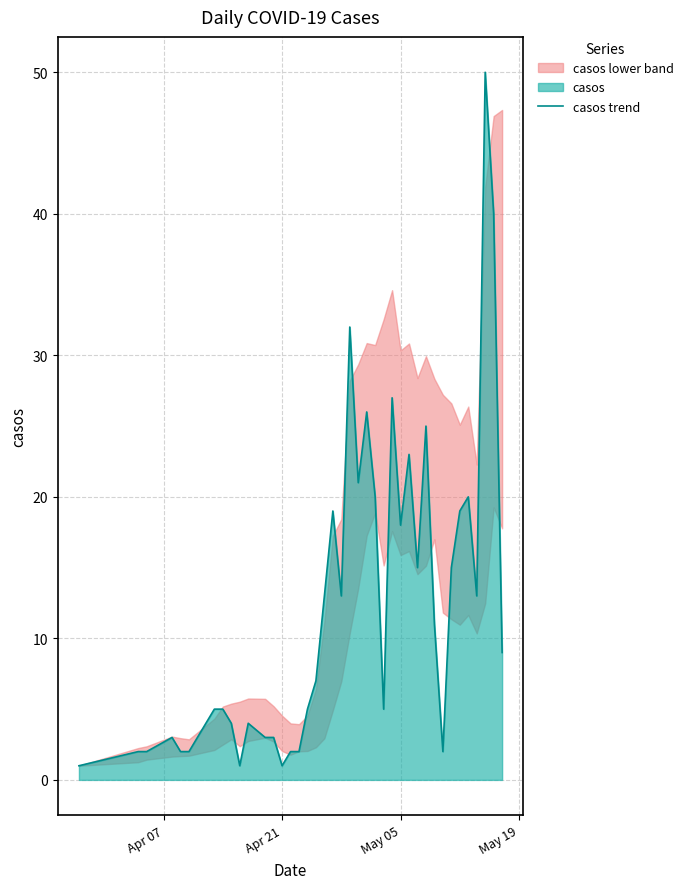

How many points are lower than both their immediate neighbors (excluding endpoints)?

9